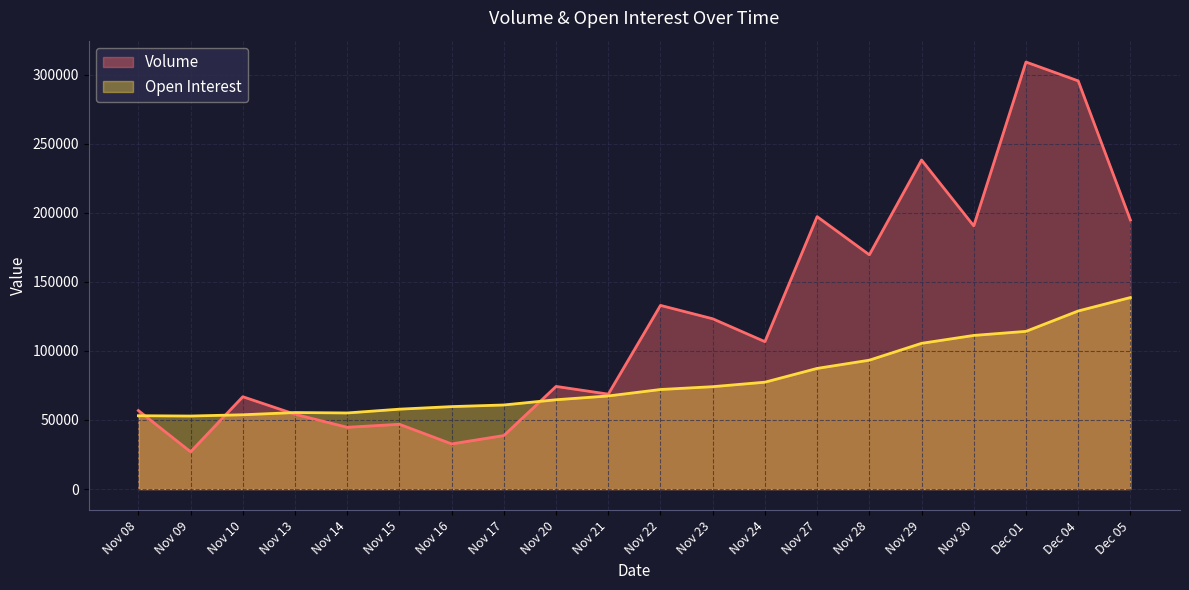

At which category does the chart reach its minimum across all series?

Nov 09